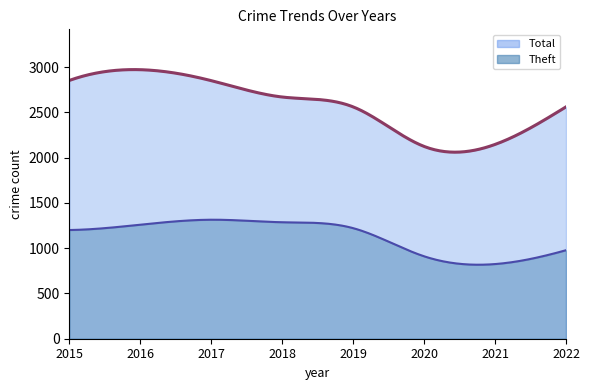

What is the average value of the Theft series?

1125